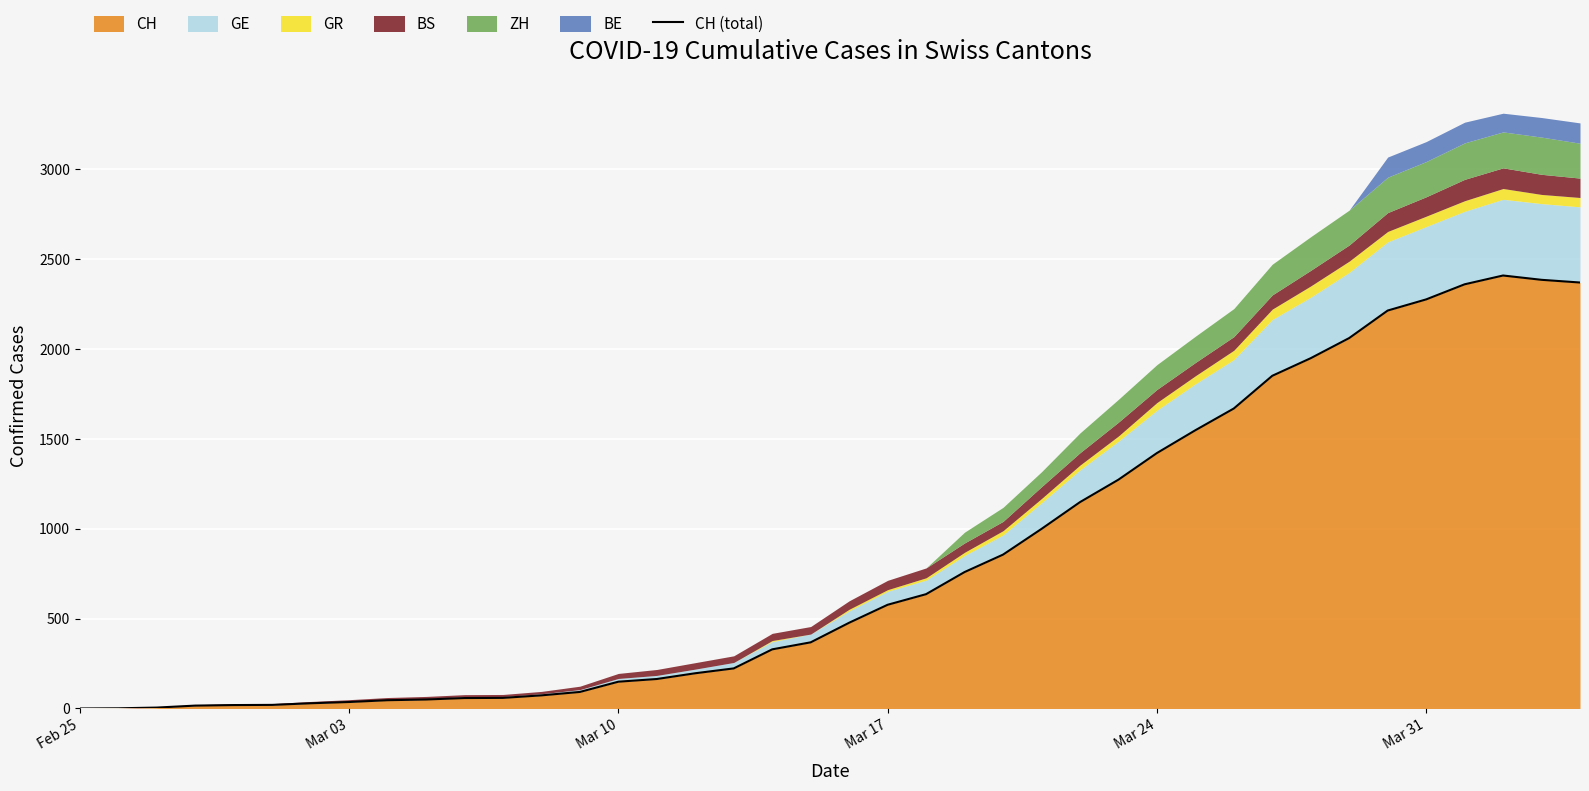

What is the maximum value for CH?

2409